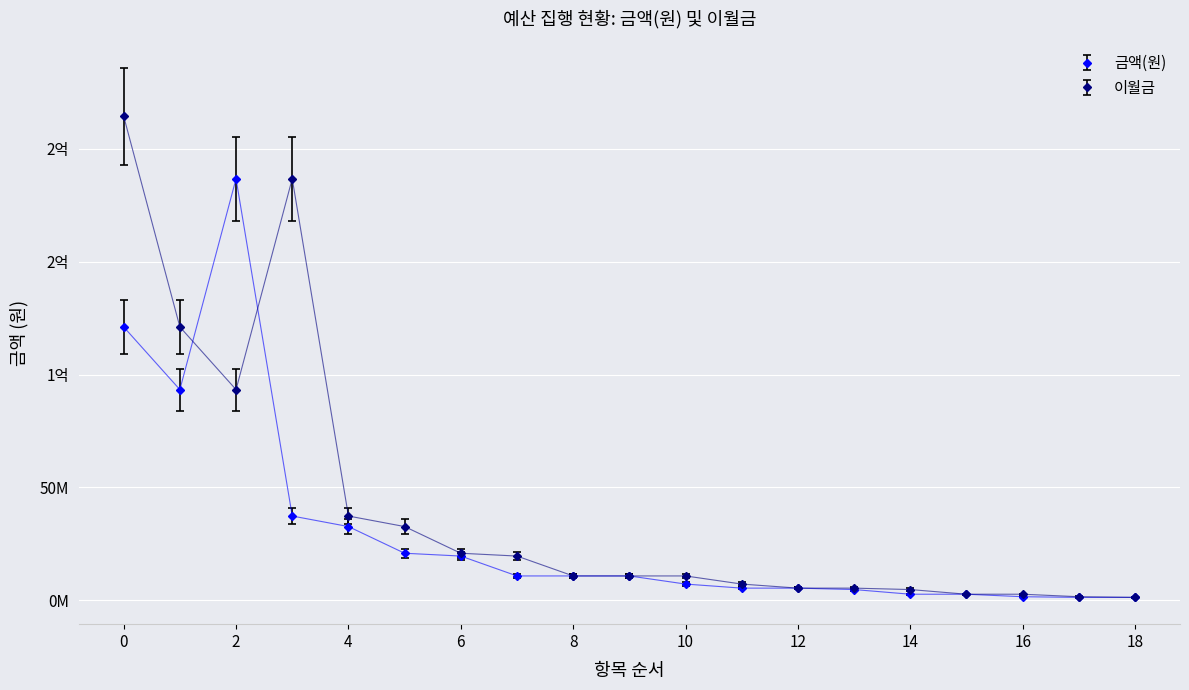

What are all the series names shown in the legend?

금액(원), 이월금